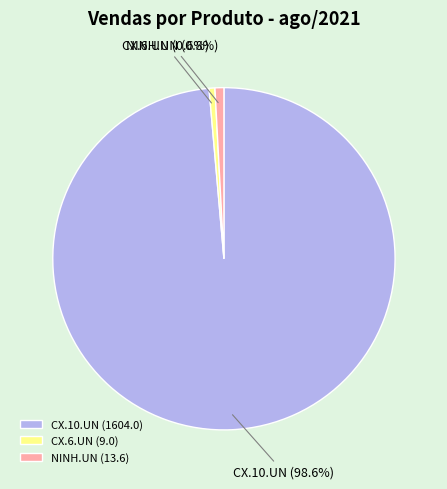

What percentage do NINH.UN and CX.6.UN together represent?

1.4%